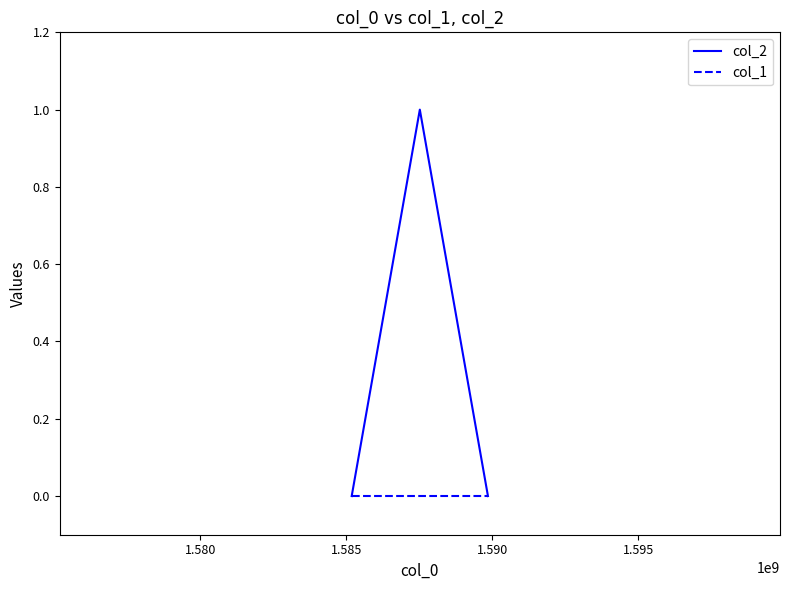

List the series in order of their peak value, lowest first.

col_1, col_2